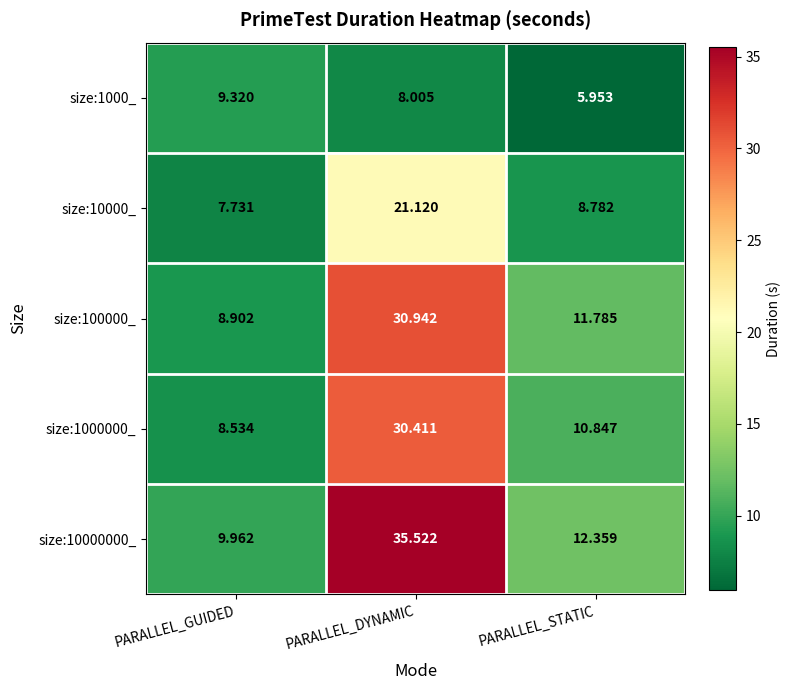

Which series has the largest total across all categories?

size:10000000_